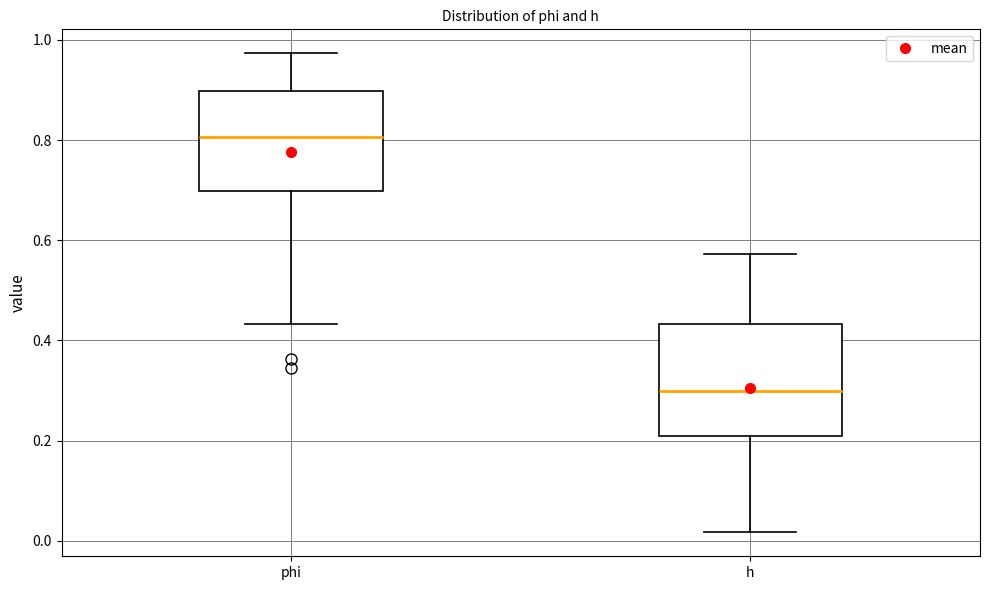

Which box is the tallest, from its lower edge to its upper edge?

h